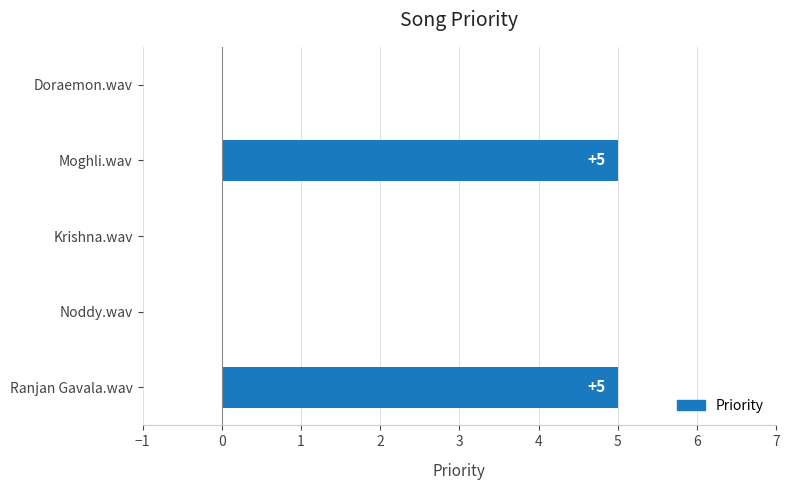

Are the bars grouped side by side (vs. stacked)?

No